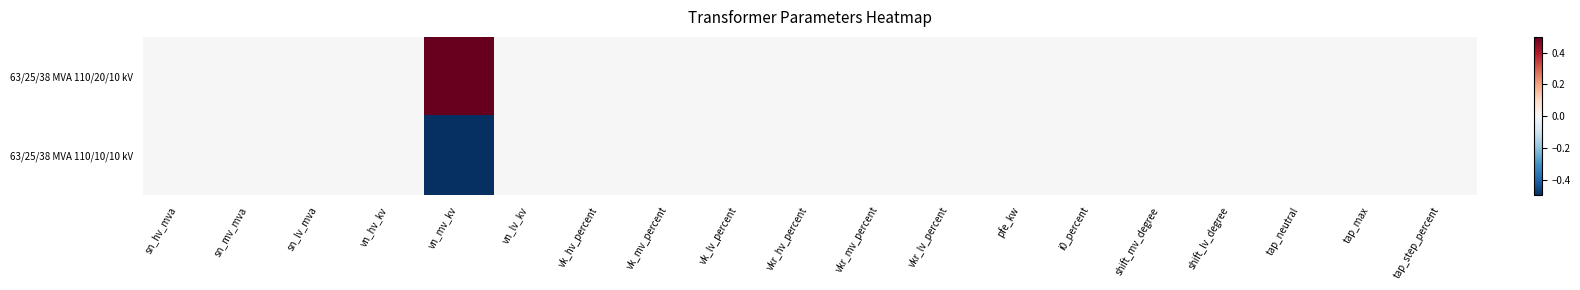

What is the smallest value displayed?

-0.5